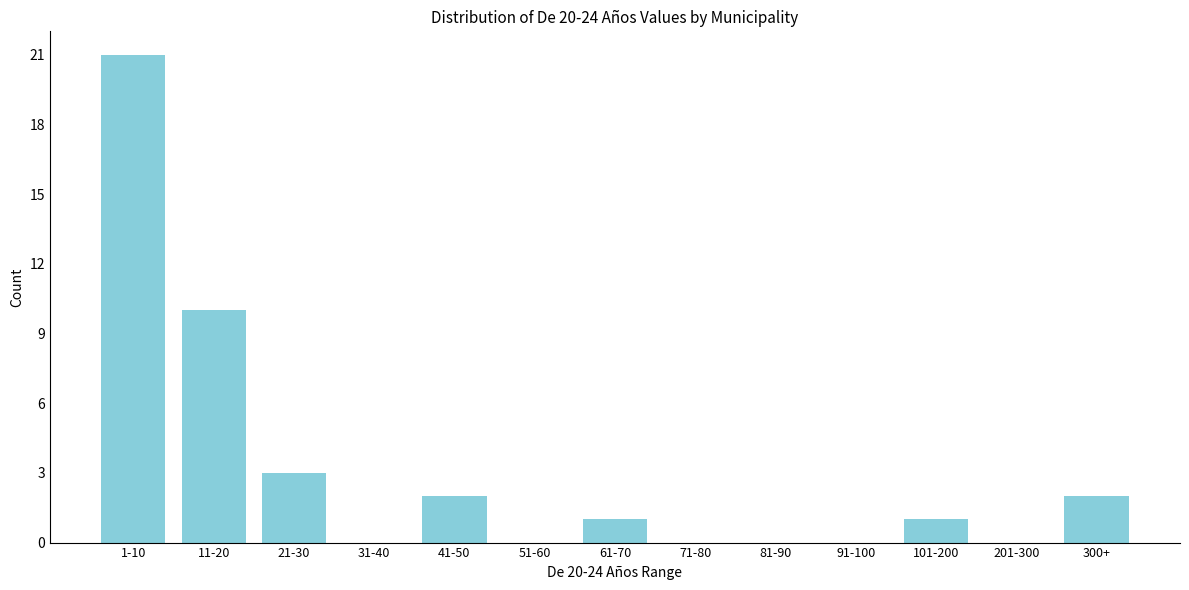

Reading left to right, extract all data points from this chart.

1-10=21	11-20=10	21-30=3	31-40=0	41-50=2	51-60=0	61-70=1	71-80=0	81-90=0	91-100=0	101-200=1	201-300=0	300+=2